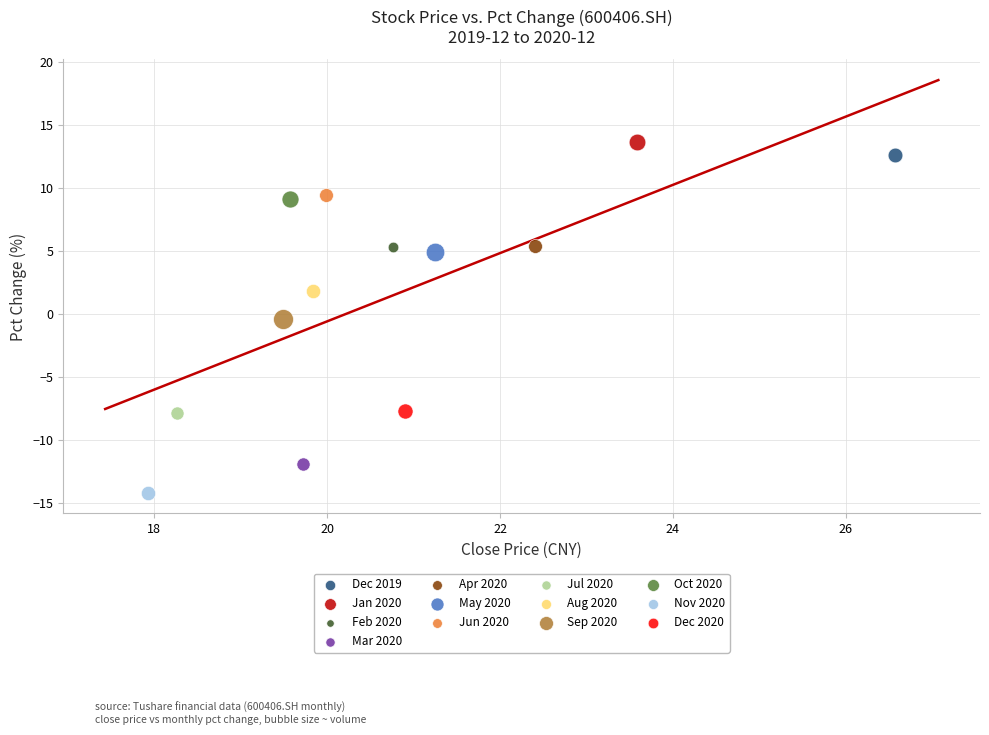

What are all the series names shown in the legend?

Dec 2019, Jan 2020, Feb 2020, Mar 2020, Apr 2020, May 2020, Jun 2020, Jul 2020, Aug 2020, Sep 2020, Oct 2020, Nov 2020, Dec 2020